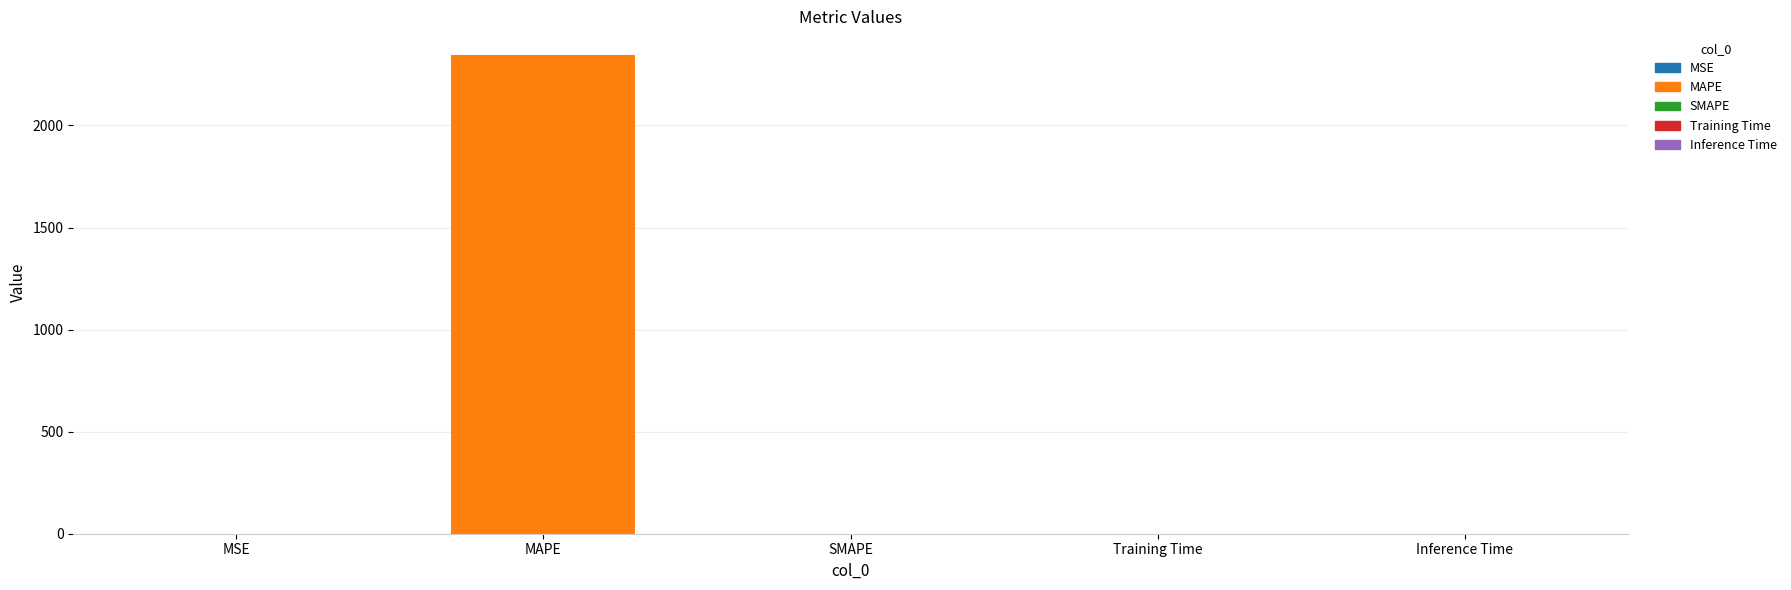

What is the maximum value shown in the chart?

2344.1